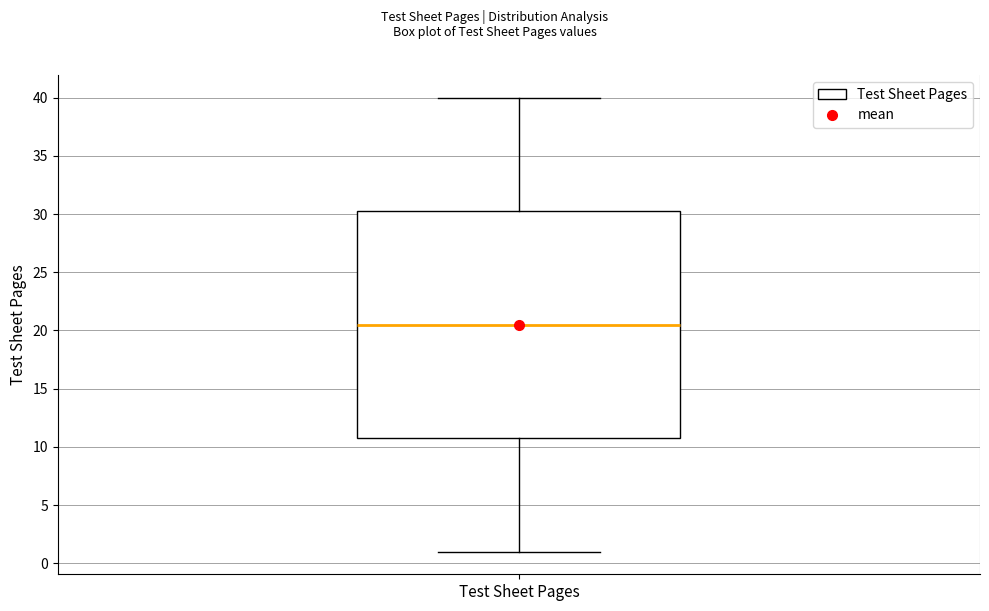

Transcribe this box plot: give where the median line is, the range the box spans, and where the two whiskers end, as read against the y-axis. The values are not printed on the chart, so give them approximately, as read against the axis.

median 20.5, box 11.0 to 30.5, whiskers 1.0 to 40.0